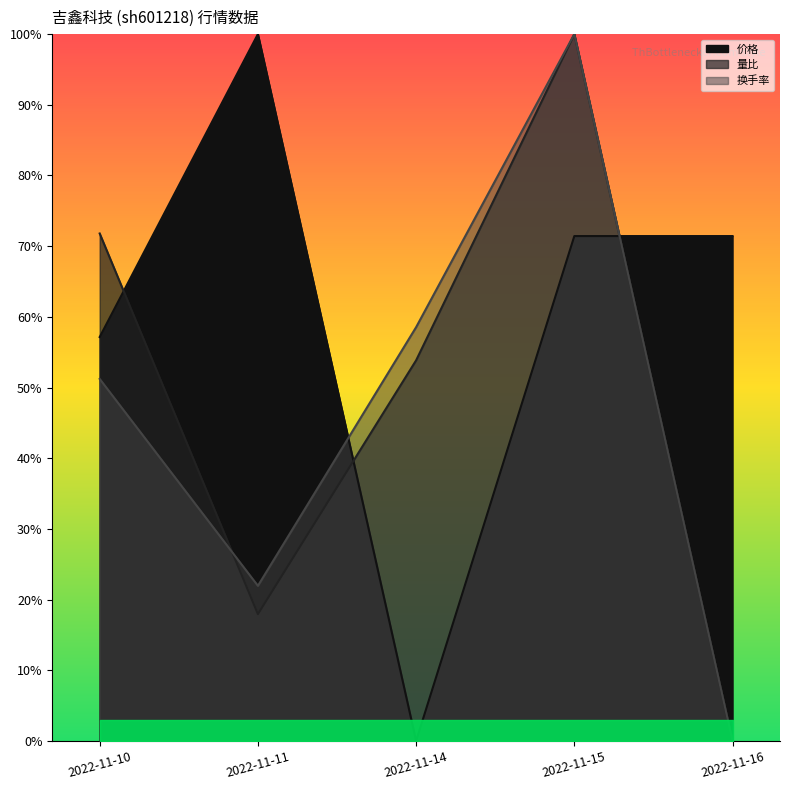

What are all the series names shown in the legend?

成交额(万元), 量比, 价格